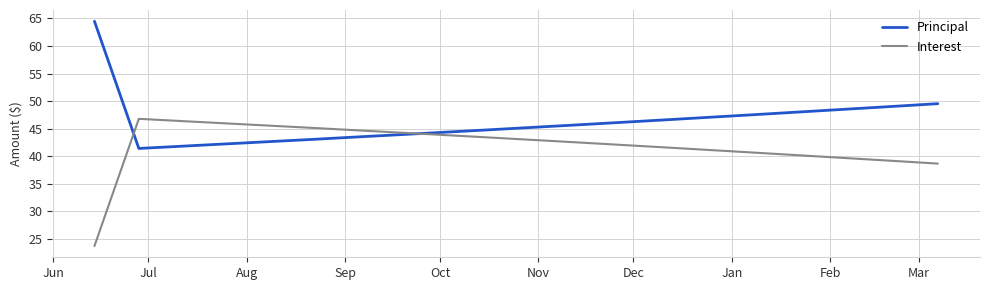

Which series has the largest total across all categories?

Principal